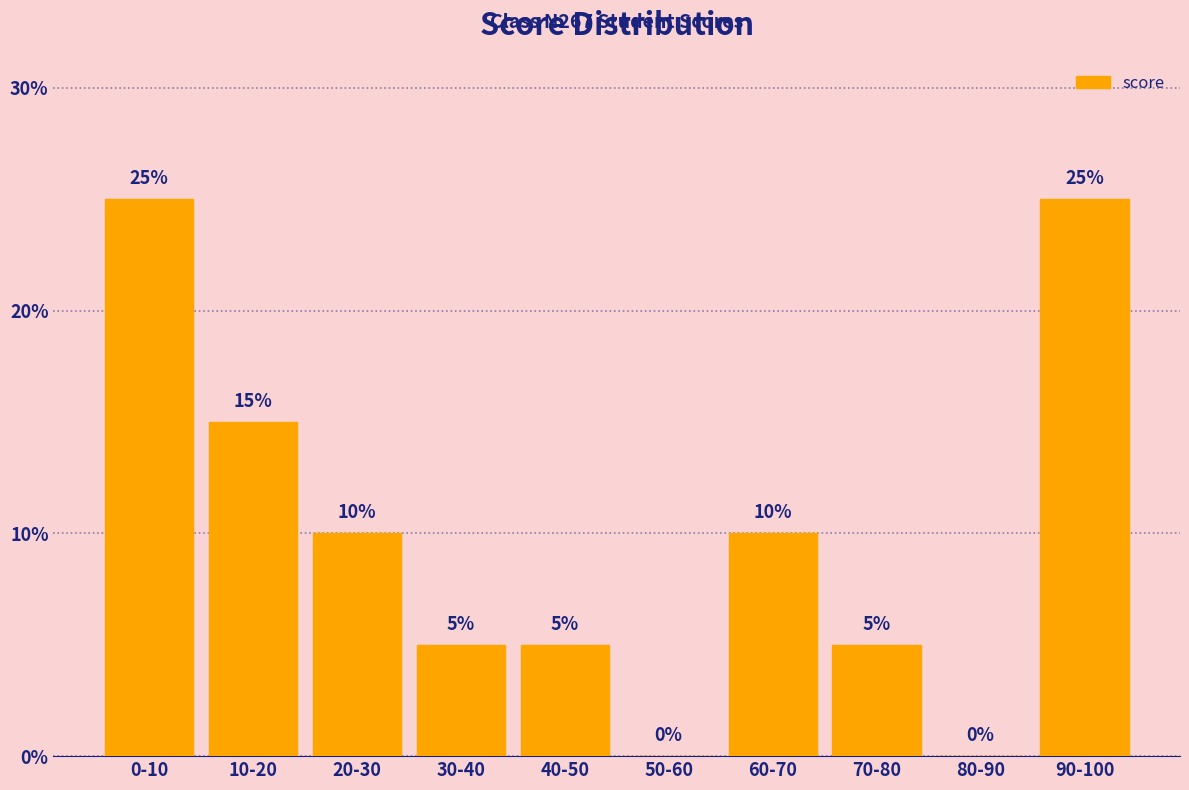

Reading right to left, list all the values displayed in this chart.

90-100=25	80-90=0	70-80=5	60-70=10	50-60=0	40-50=5	30-40=5	20-30=10	10-20=15	0-10=25